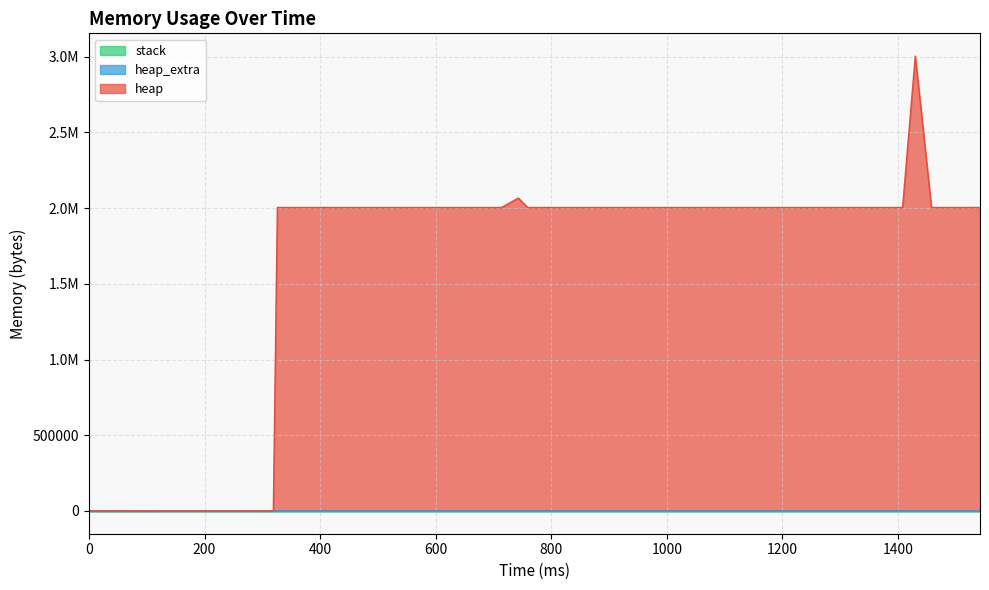

True or false: heap and heap_extra intersect in this chart.

False